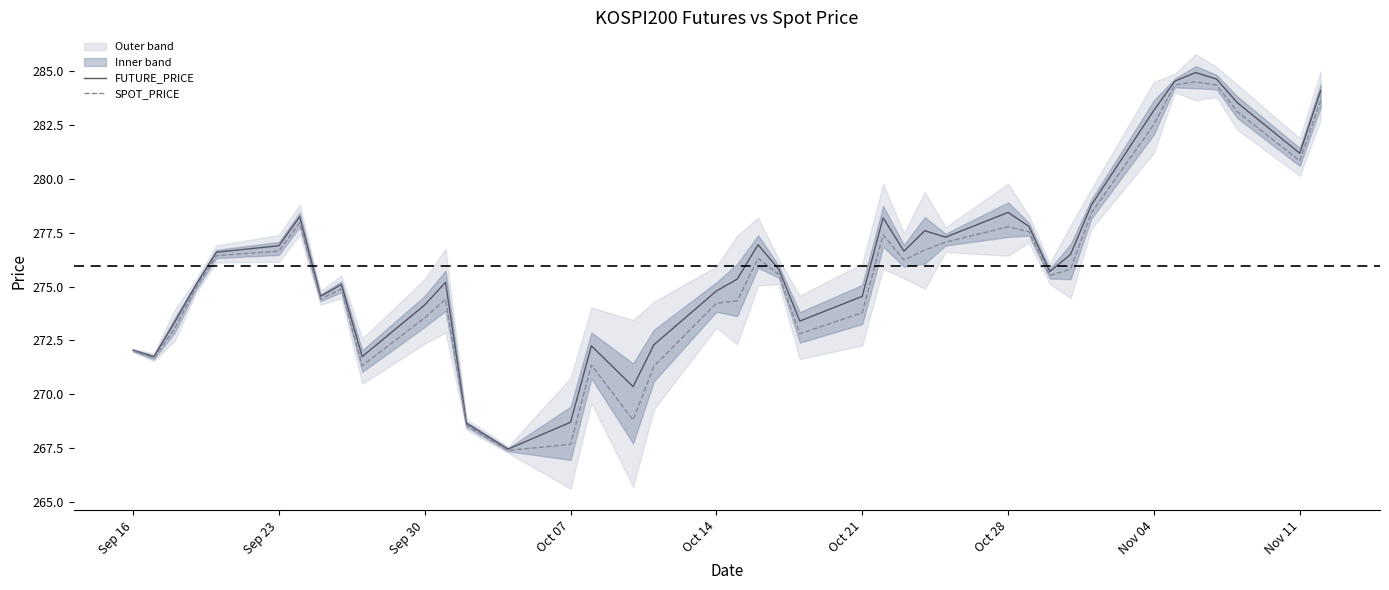

What is the sum of all FUTURE_PRICE values?

11048.5